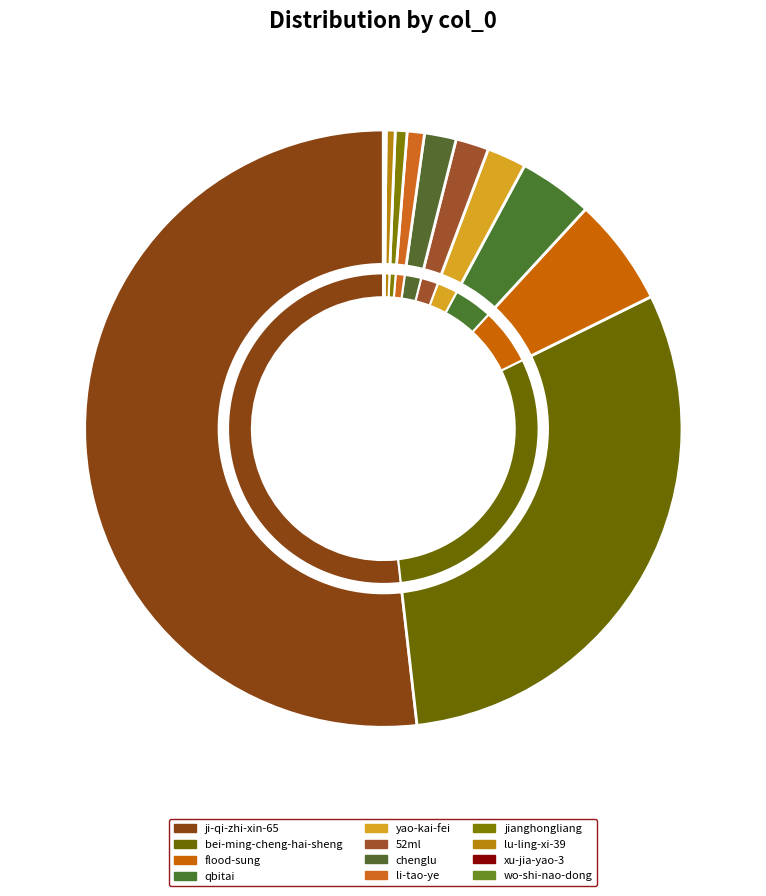

Is there a majority slice in this chart?

Yes